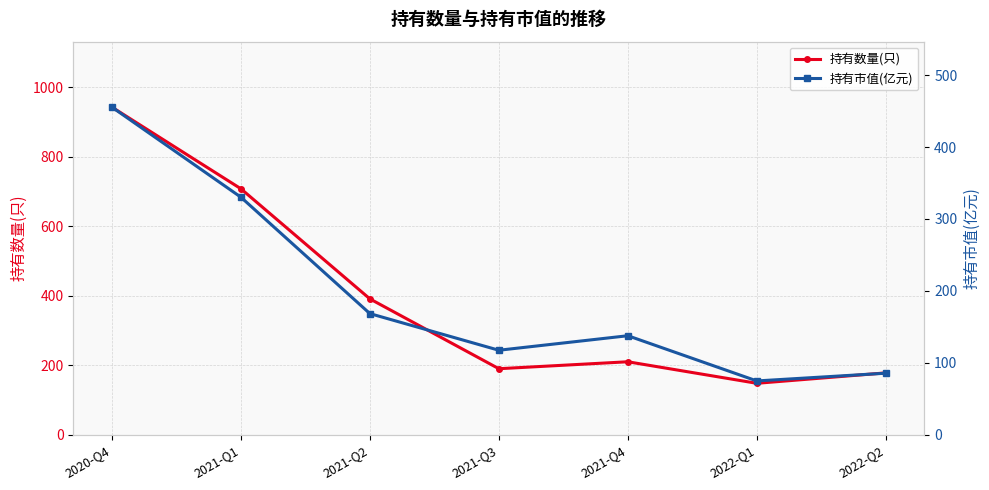

Which series changed the most between 2021-Q2 and 2021-Q4?

持有数量(只)